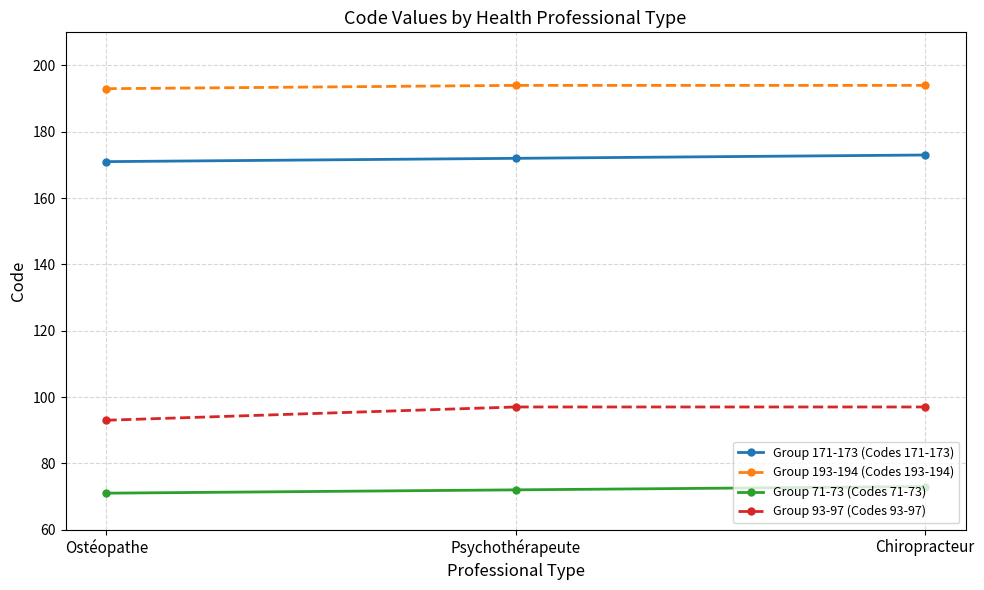

What is the value of the Group 171-173 (Codes 171-173) point at the 3rd from the left?

173